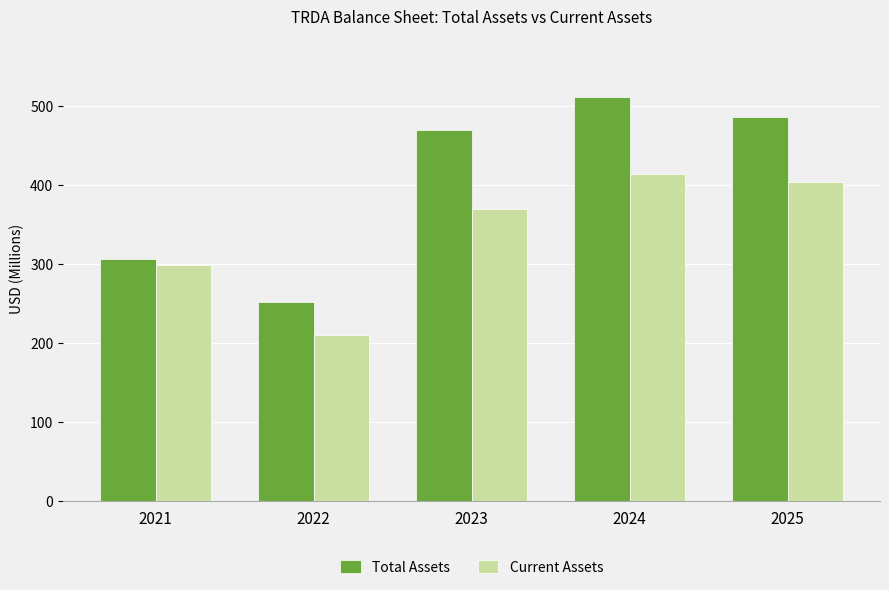

What is the sum of the Current Assets values at 2024 and 2025?

817.4